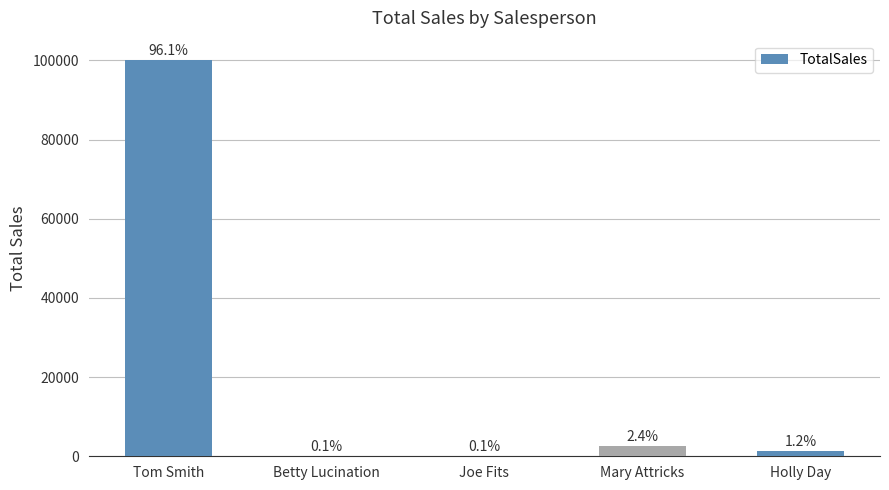

Are the bars horizontal?

No